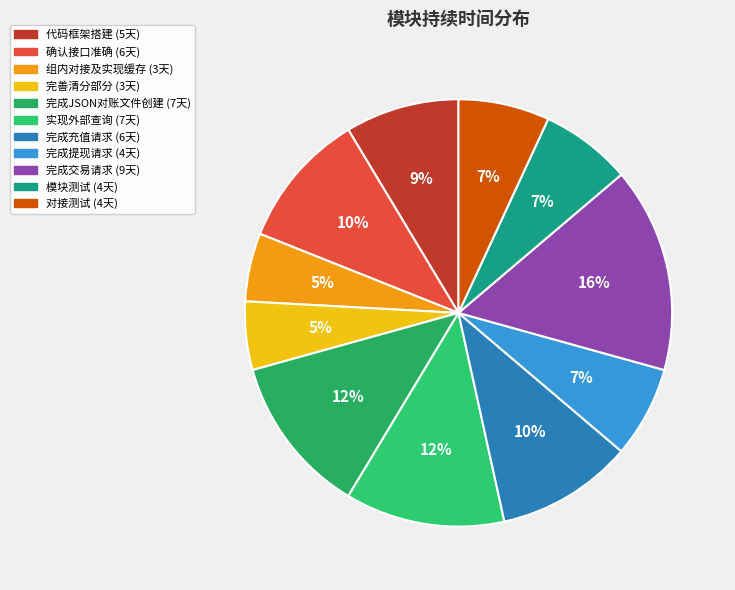

Which slice is the smallest?

组内对接及实现缓存